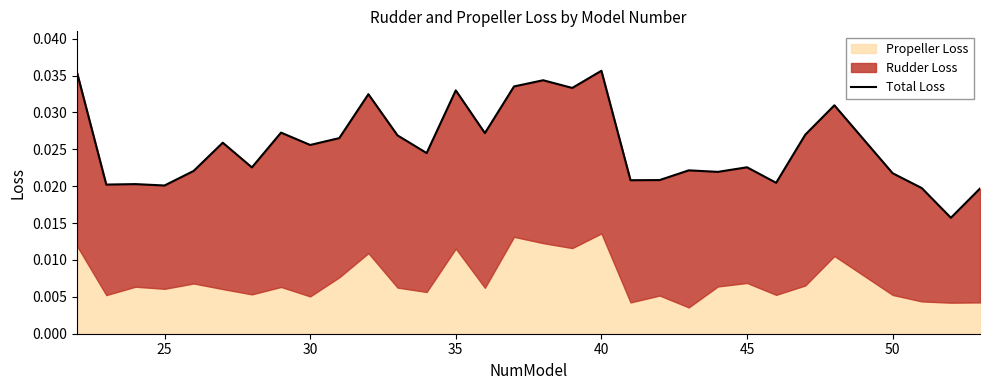

Is it true that the value at 45 is 0.0?

True